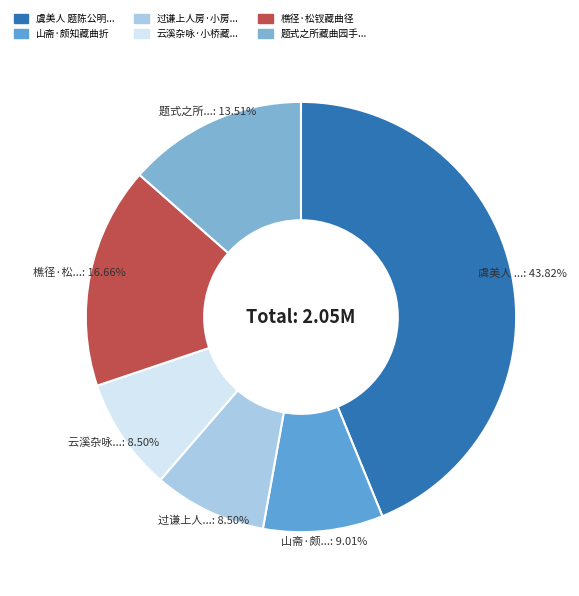

How many slices are in this pie chart?

6